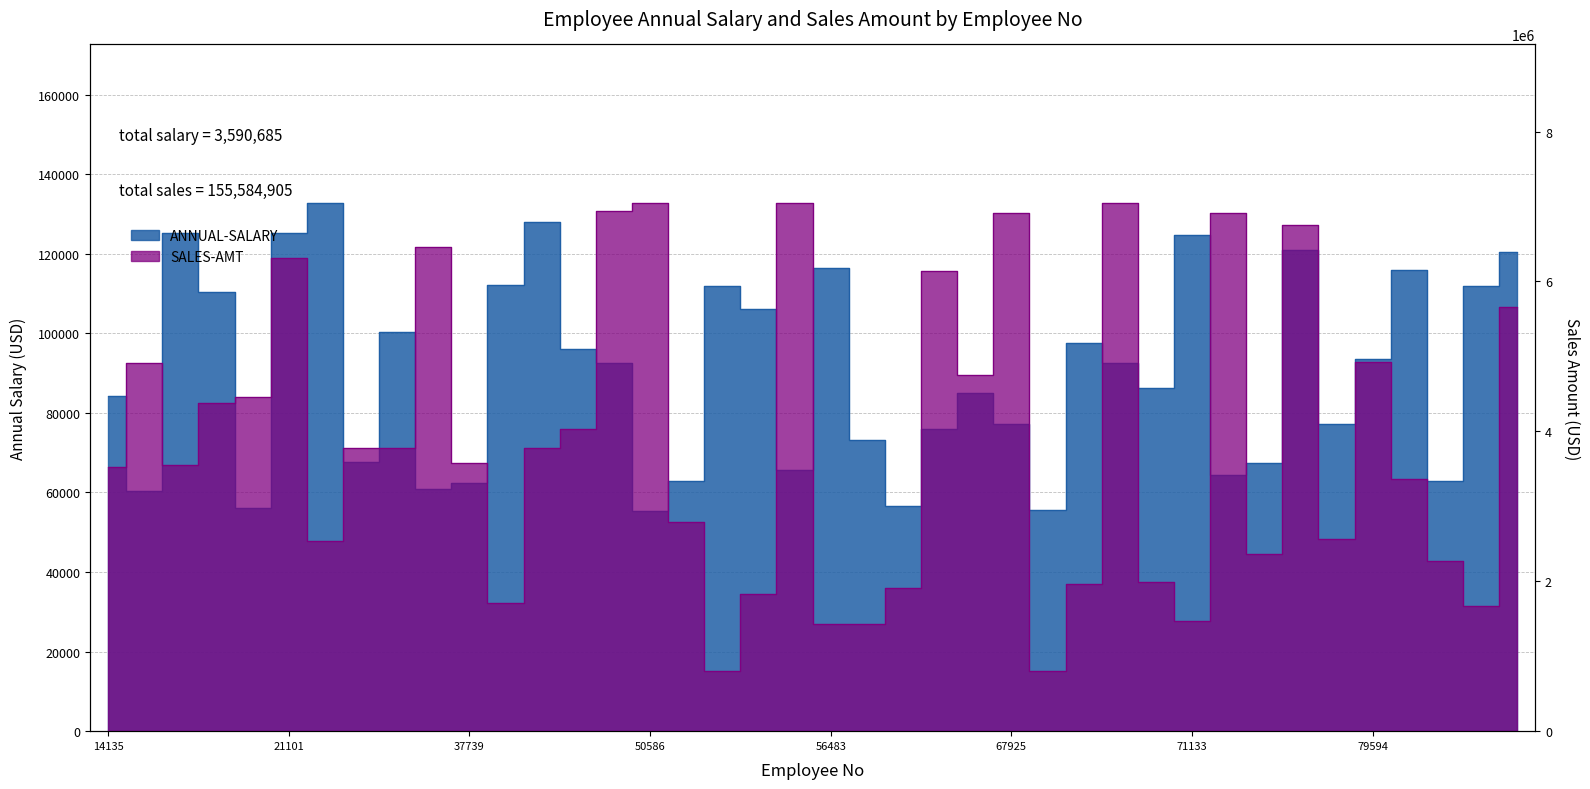

What are all the series names shown in the legend?

ANNUAL-SALARY, SALES-AMT